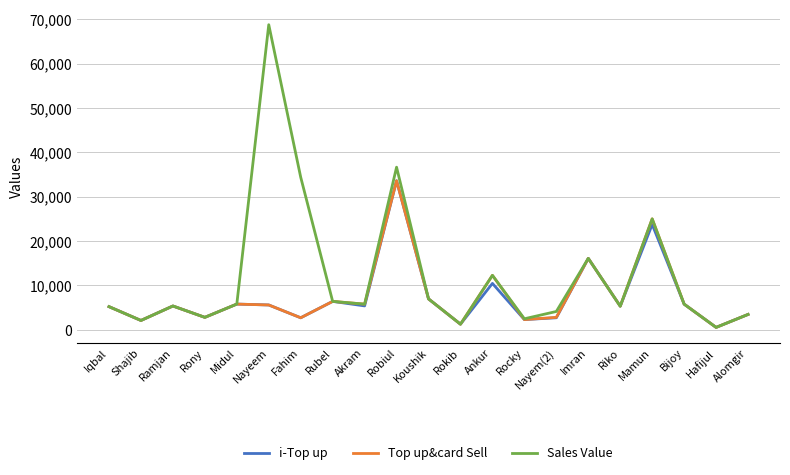

What position from the left is Koushik?

11